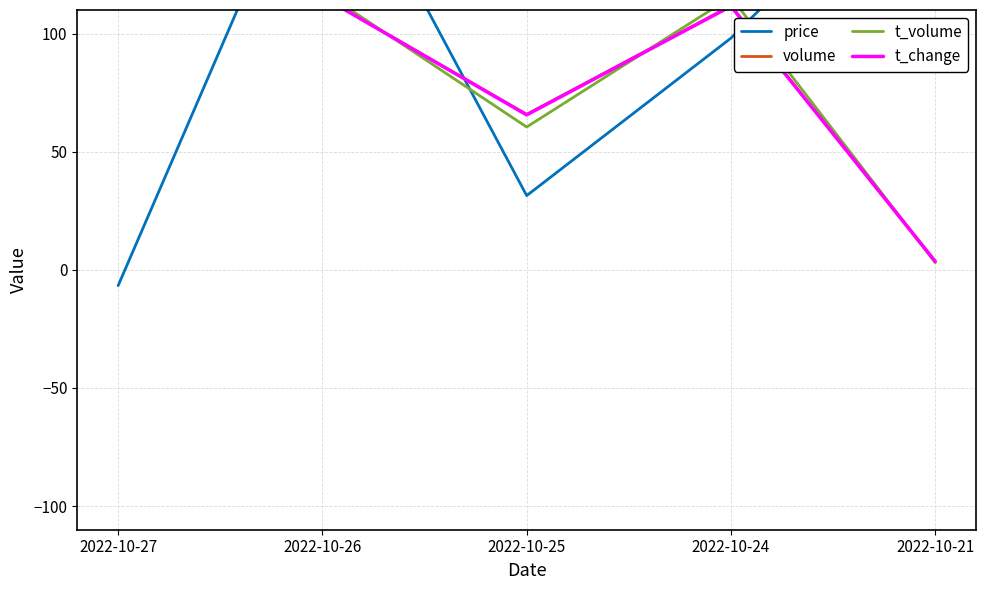

What is the value of the t_volume point at the 4th from the left?

115.4